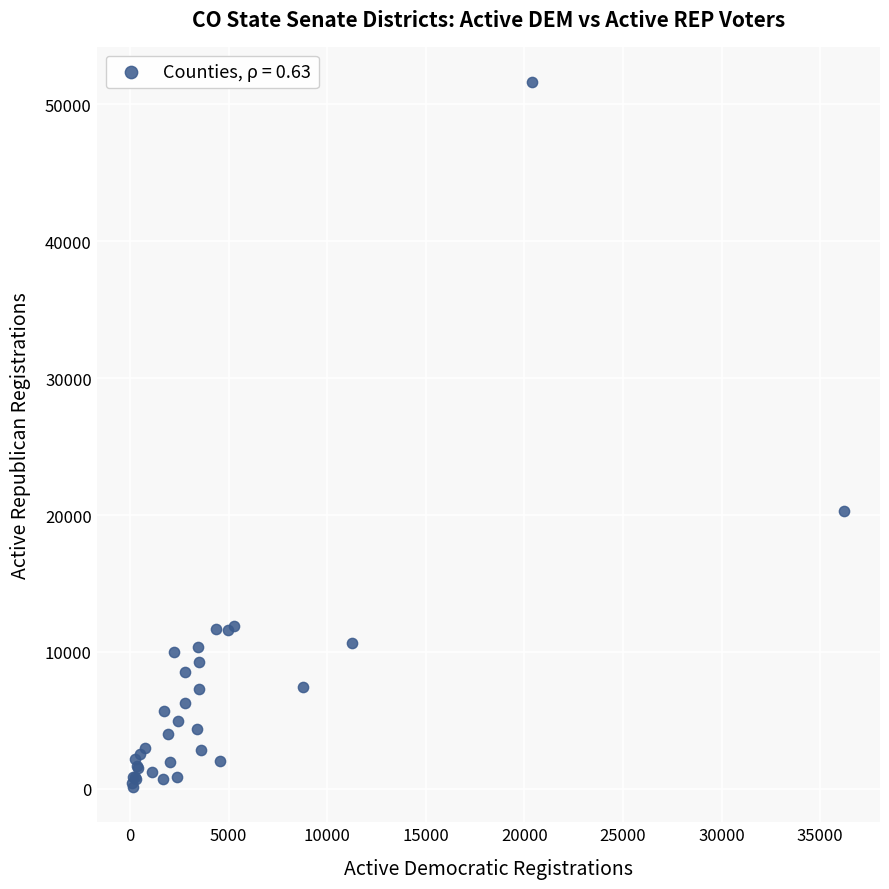

What Y value in the scatter plot is closest to 25879?

20320